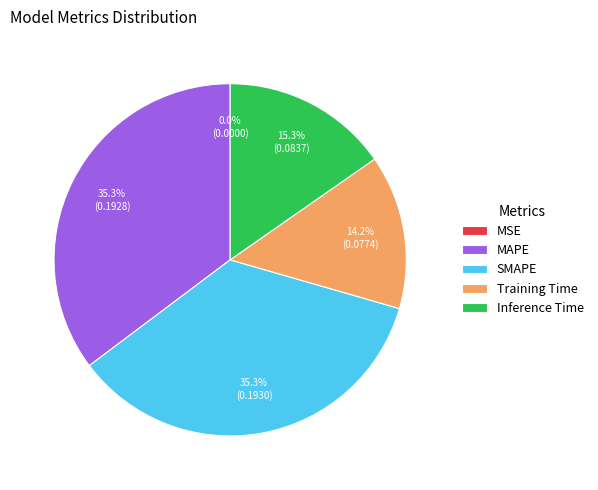

What is the total percentage of Training Time and Inference Time?

29.5%